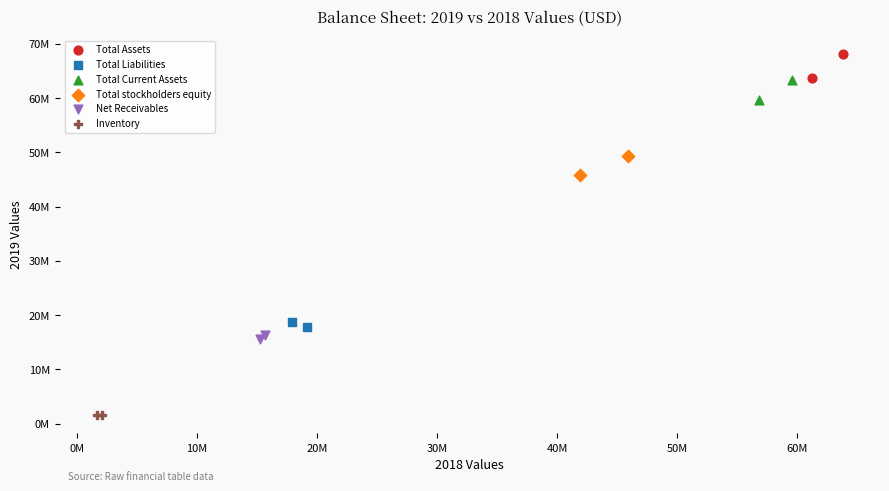

Which series reaches the maximum Y coordinate?

Total Assets